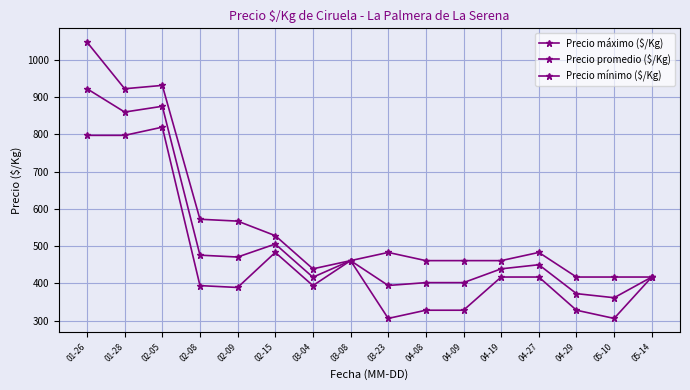

How many categories are shown in the chart?

16